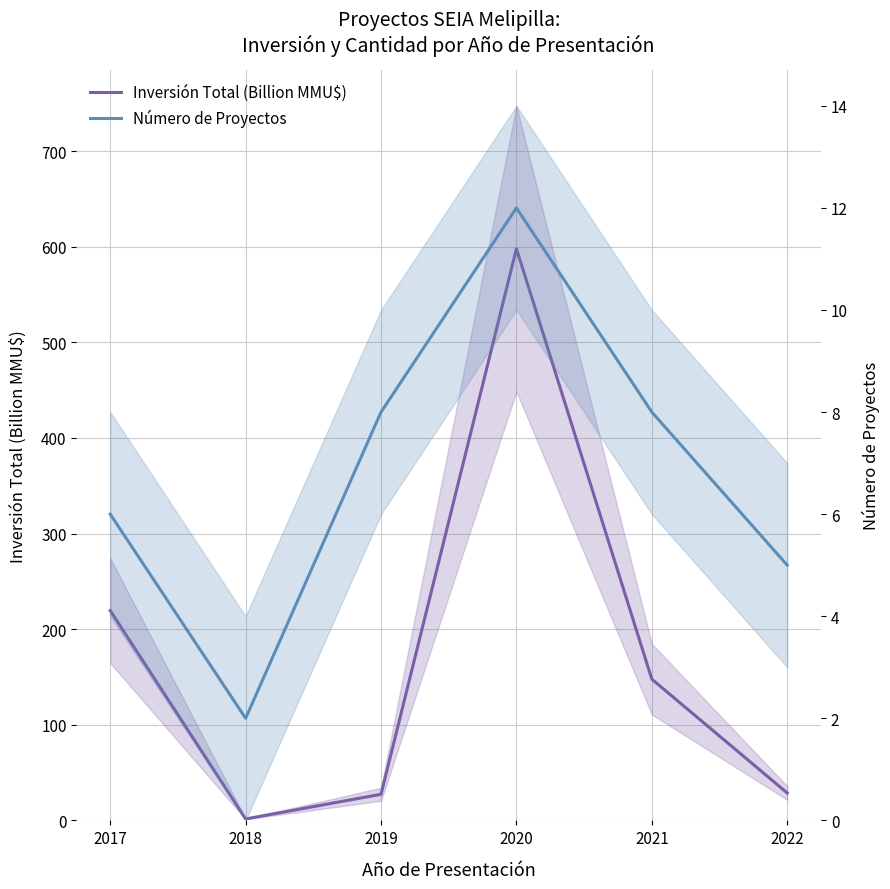

In Inversión Total (Billion MMU$), how many points are higher than both neighbors (excluding endpoints)?

1